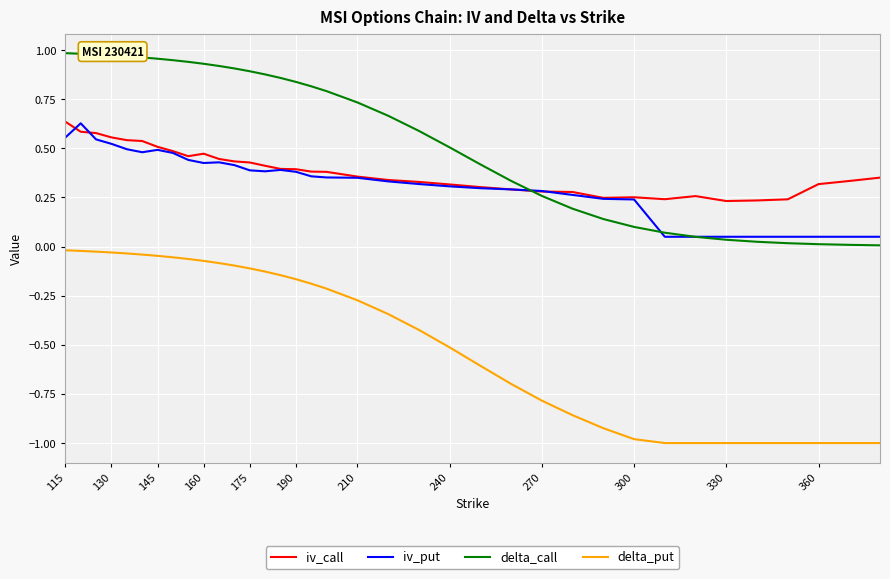

Which series has the largest total across all categories?

delta_call